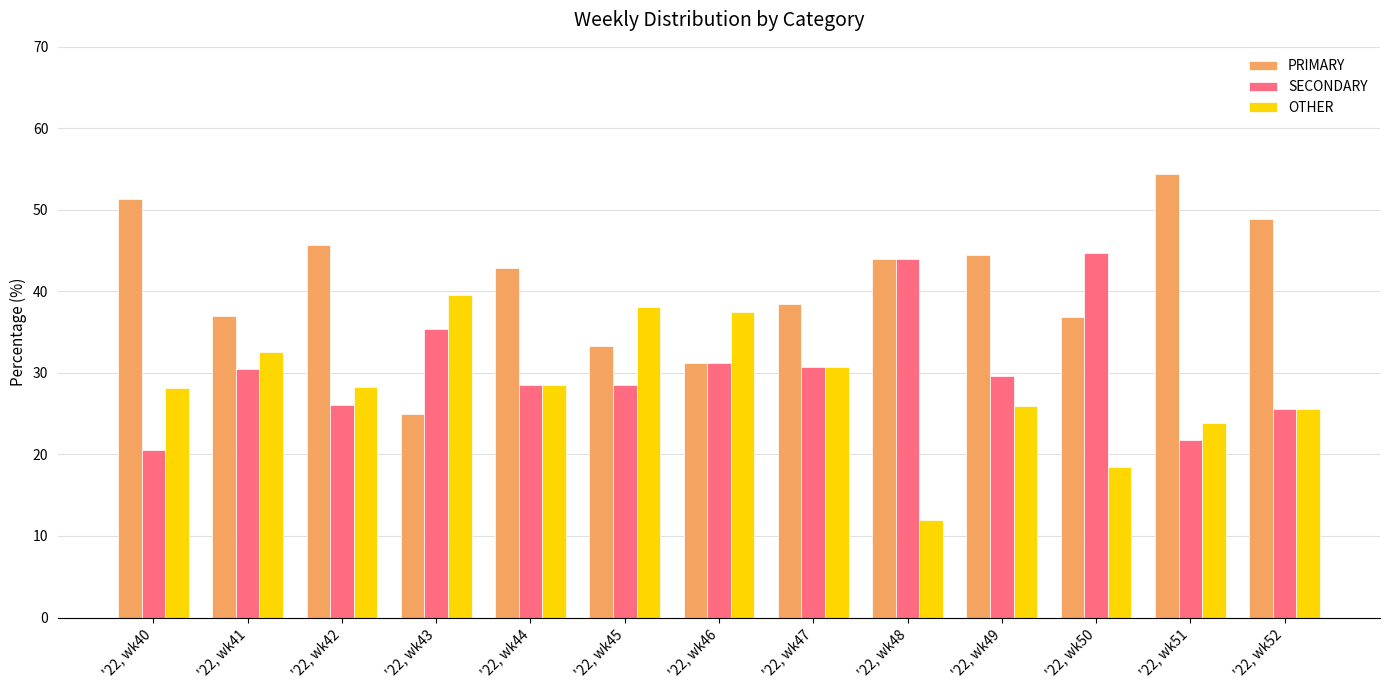

How many groups of bars are there?

13